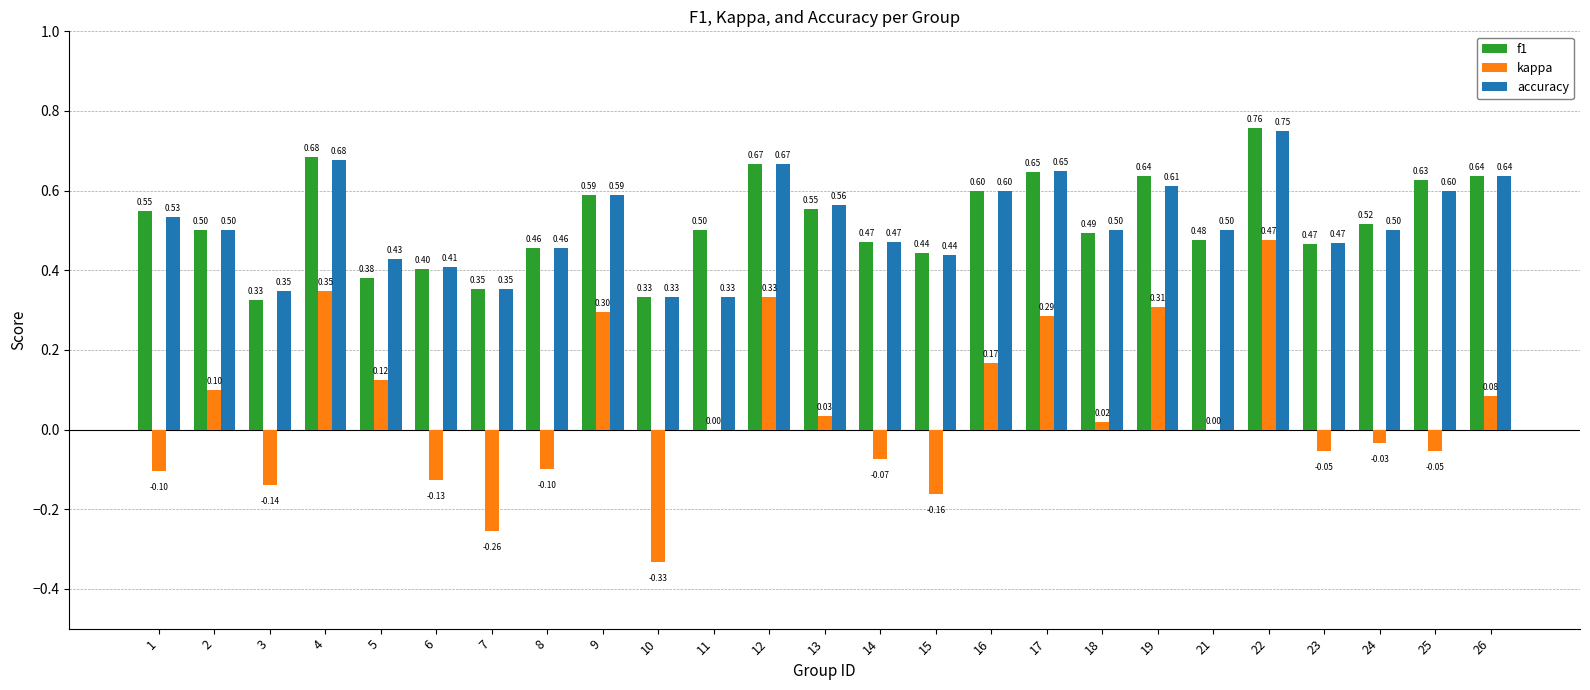

Which series has the largest total across all categories?

f1